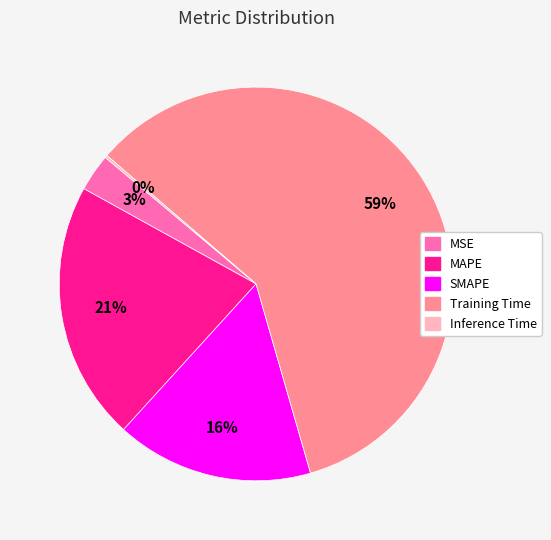

To the nearest percent, what is the combined percentage of Training Time and MAPE?

81%